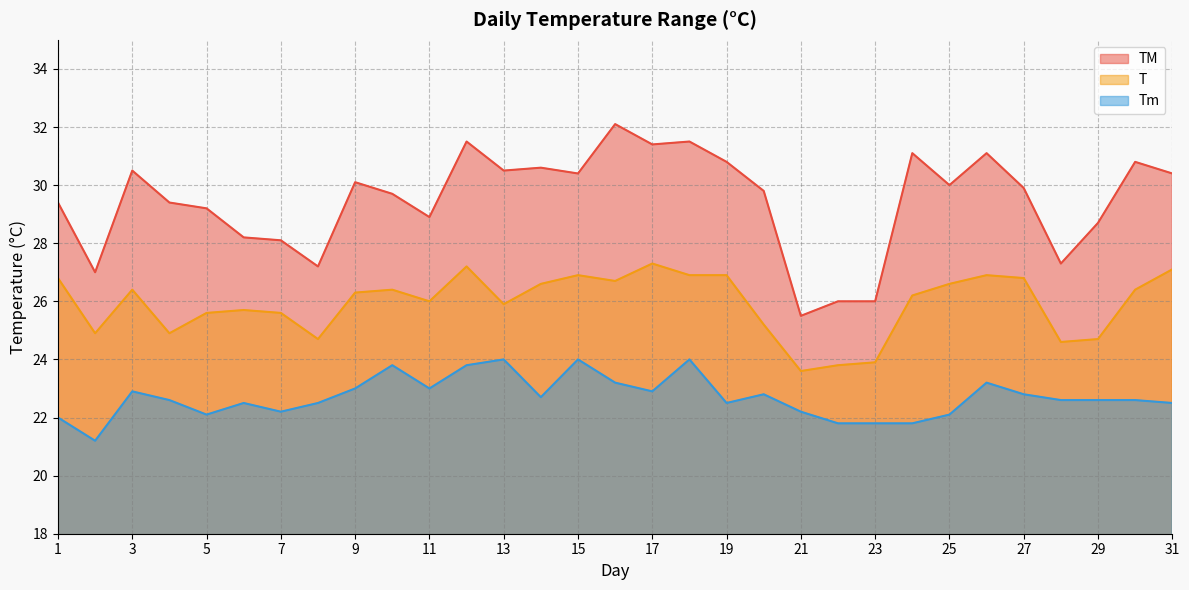

Which category has the highest value in the TM series?

16